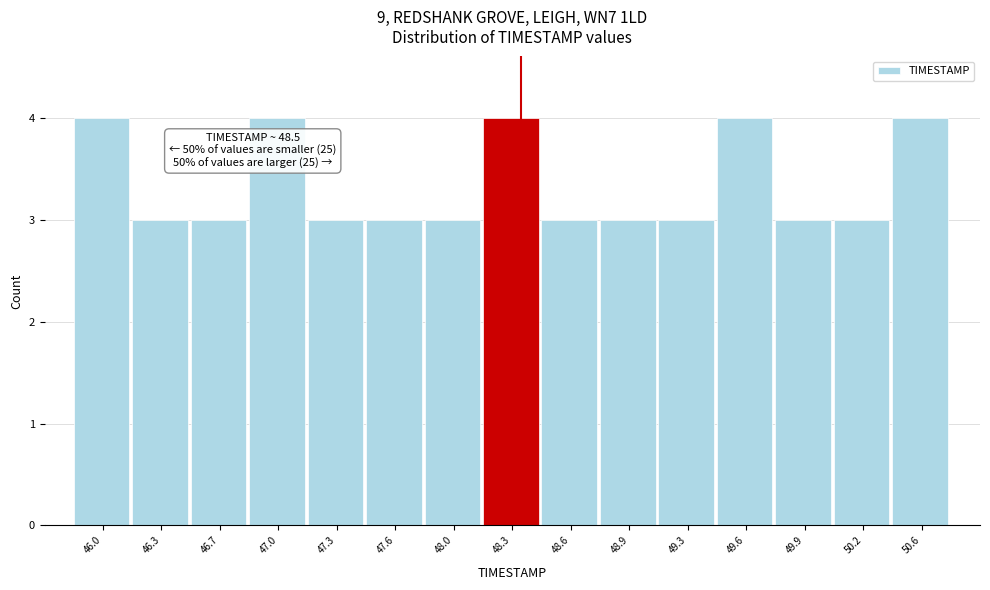

Reading left to right, list all the values displayed in this chart.

46.0=4	46.3=3	46.7=3	47.0=4	47.3=3	47.6=3	48.0=3	48.3=4	48.6=3	48.9=3	49.3=3	49.6=4	49.9=3	50.2=3	50.6=4